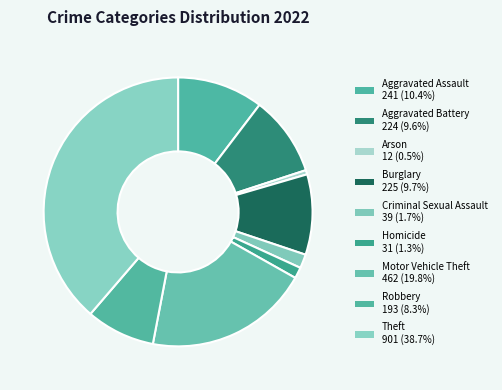

What portion of the pie excludes Theft?

61.3%